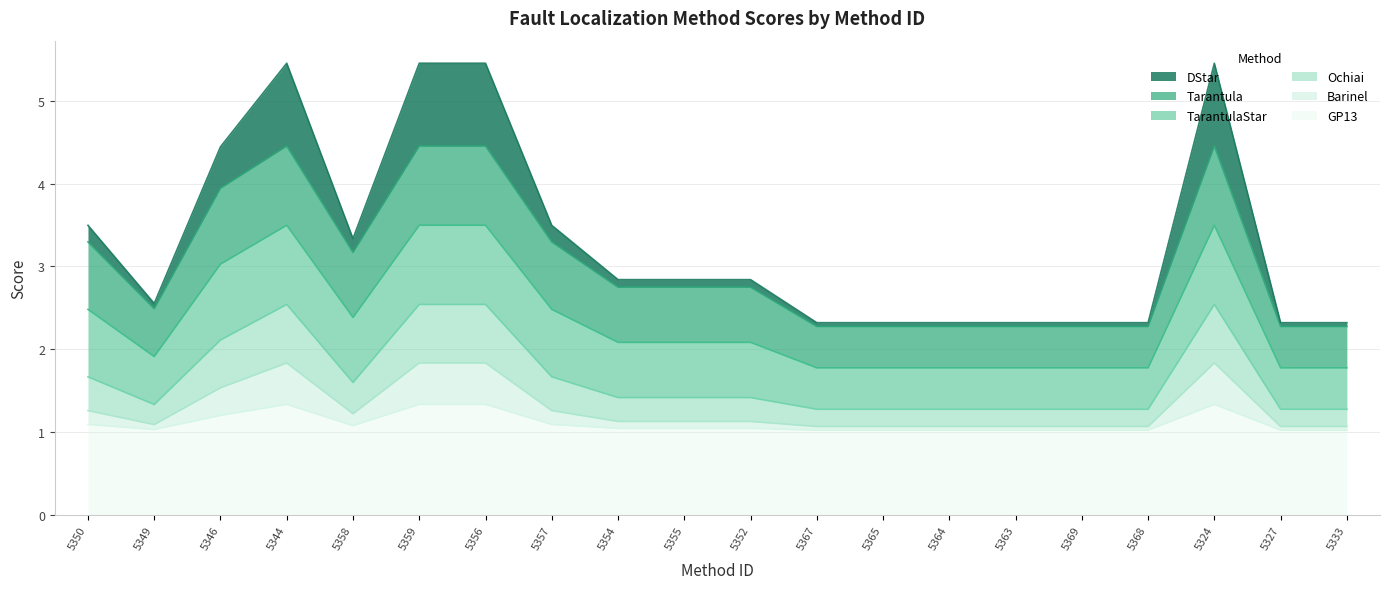

What is the total value across all series at 5354?

5.7